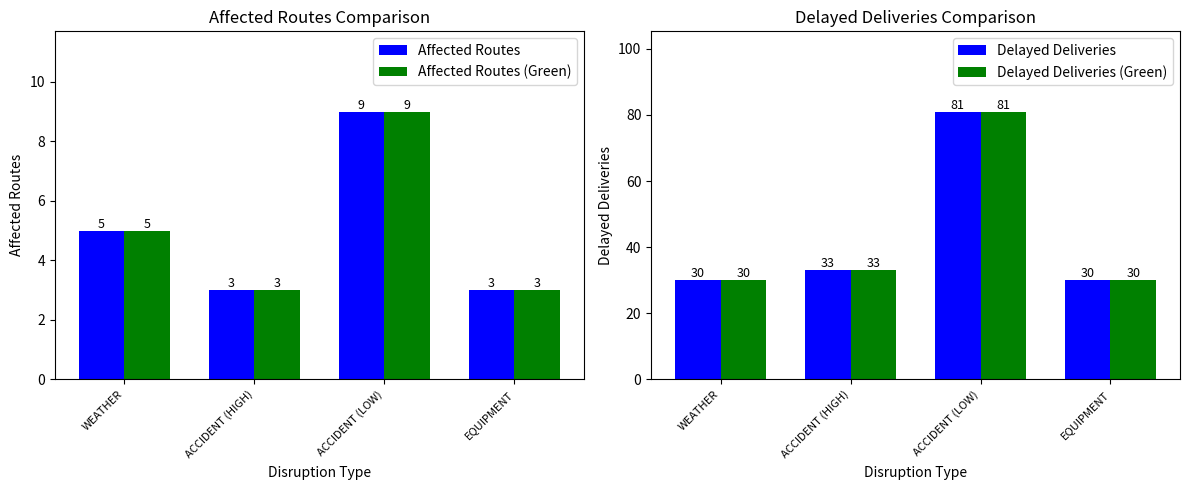

Is the value of Affected Routes (Green) at EQUIPMENT greater than the value of Delayed Deliveries (Green) at ACCIDENT (HIGH)?

No